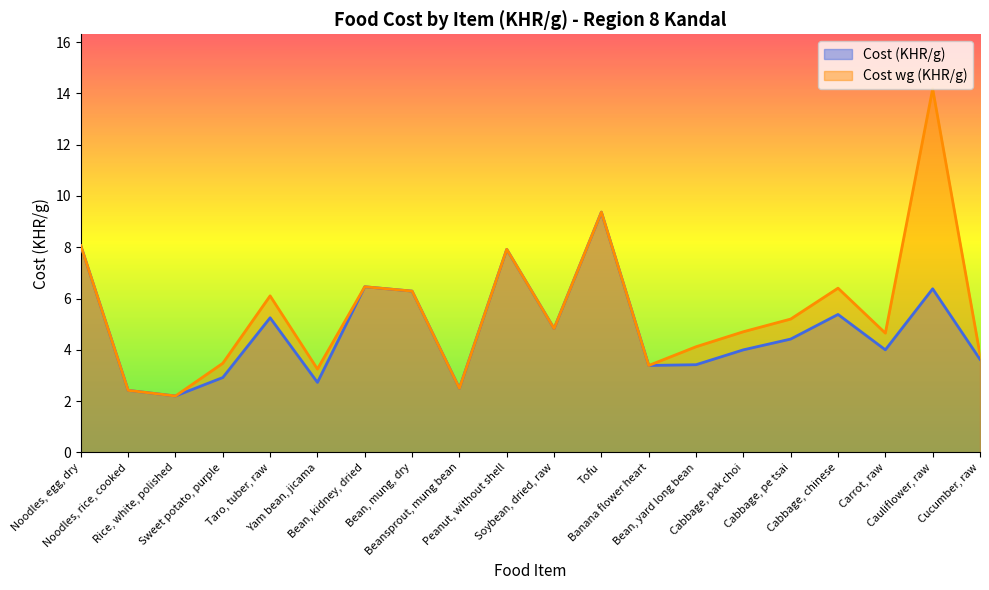

True or false: Cost wg (KHR/g) and Cost (KHR/g) cross at least once.

False